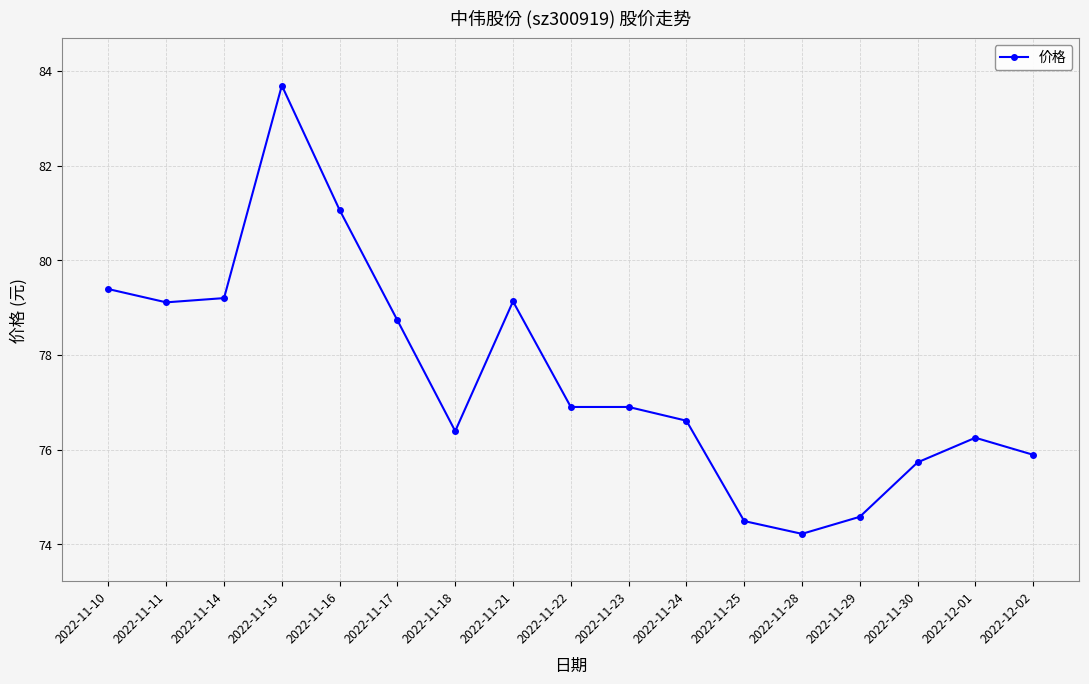

The value at 2022-11-28 is 74.2. True or false?

True